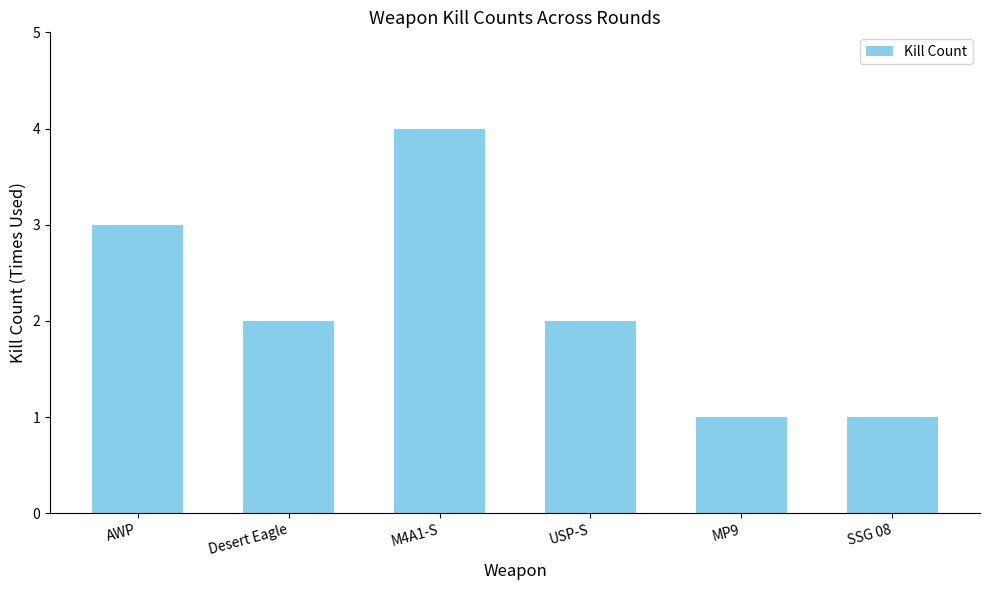

What is the label of the 4th bar from the right?

M4A1-S